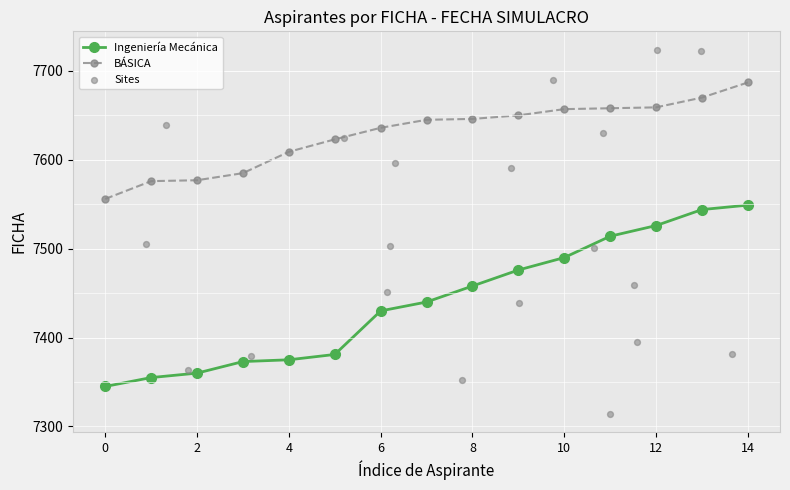

What are all the series names shown in the legend?

Ingeniería Mecánica, BÁSICA